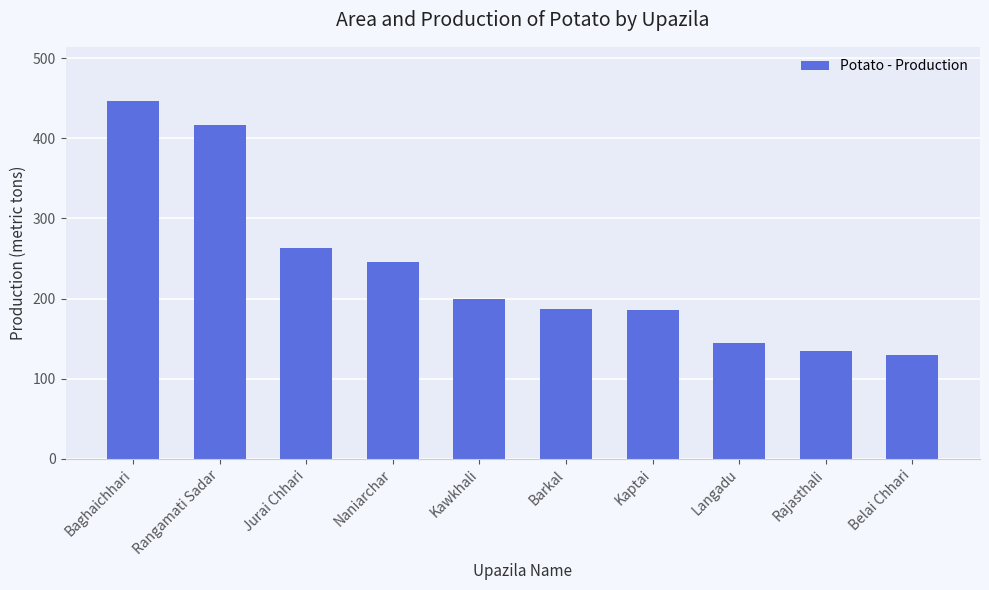

What is the difference between the maximum and minimum values?

317